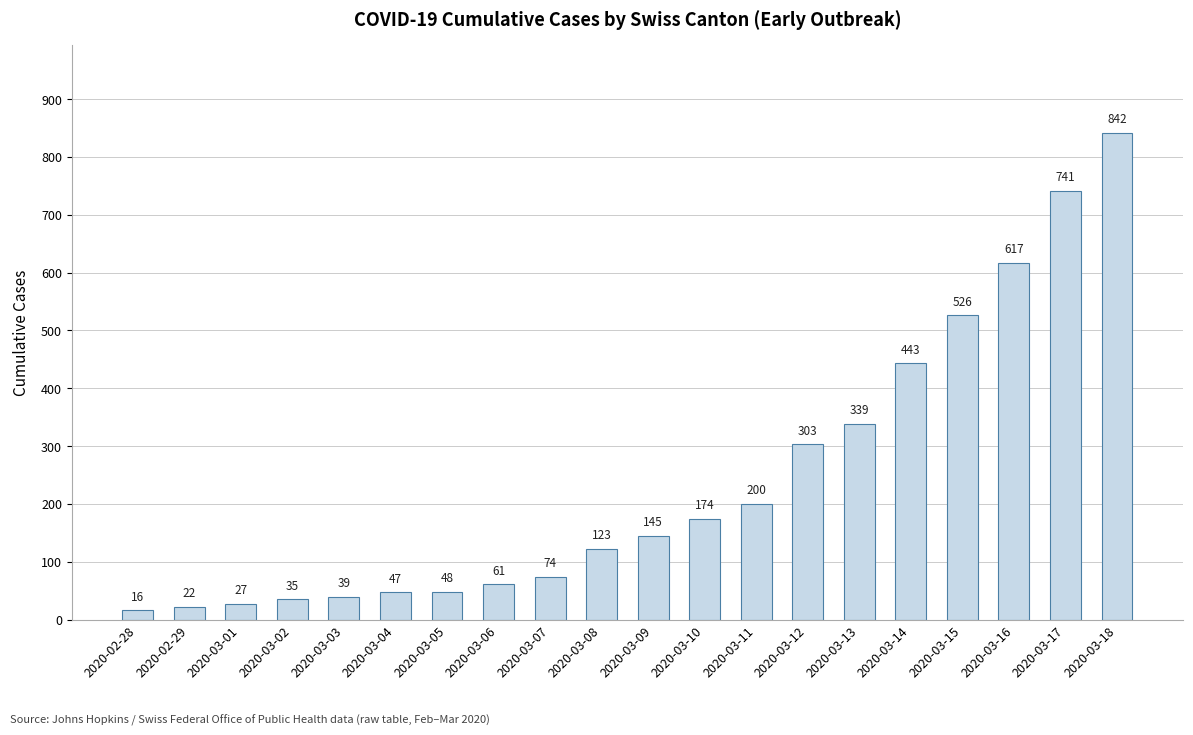

Reading right to left, list all the values displayed in this chart.

2020-03-18=842	2020-03-17=741	2020-03-16=617	2020-03-15=526	2020-03-14=443	2020-03-13=339	2020-03-12=303	2020-03-11=200	2020-03-10=174	2020-03-09=145	2020-03-08=123	2020-03-07=74	2020-03-06=61	2020-03-05=48	2020-03-04=47	2020-03-03=39	2020-03-02=35	2020-03-01=27	2020-02-29=22	2020-02-28=16